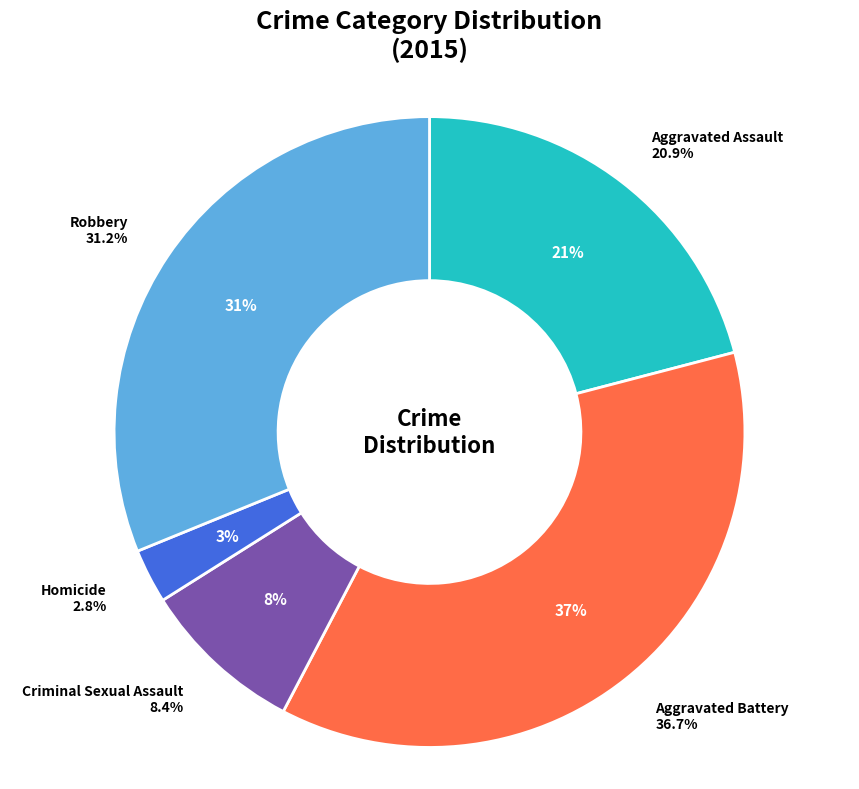

Do Criminal Sexual Assault and Aggravated Battery together represent more than half of the pie?

No